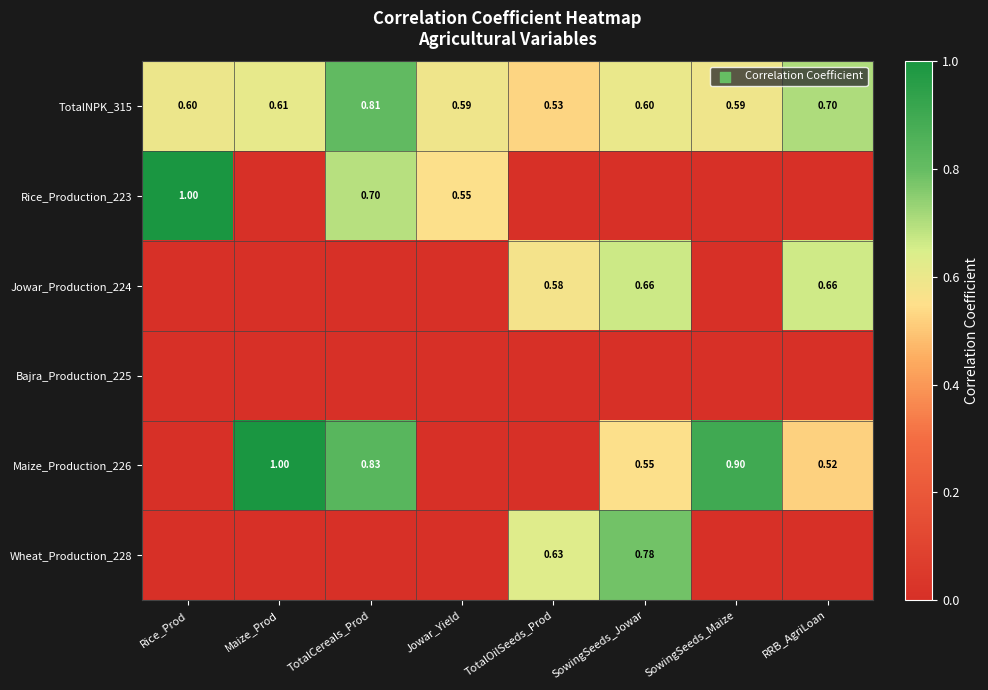

What is the total value across all series at Rice_Prod?

1.6